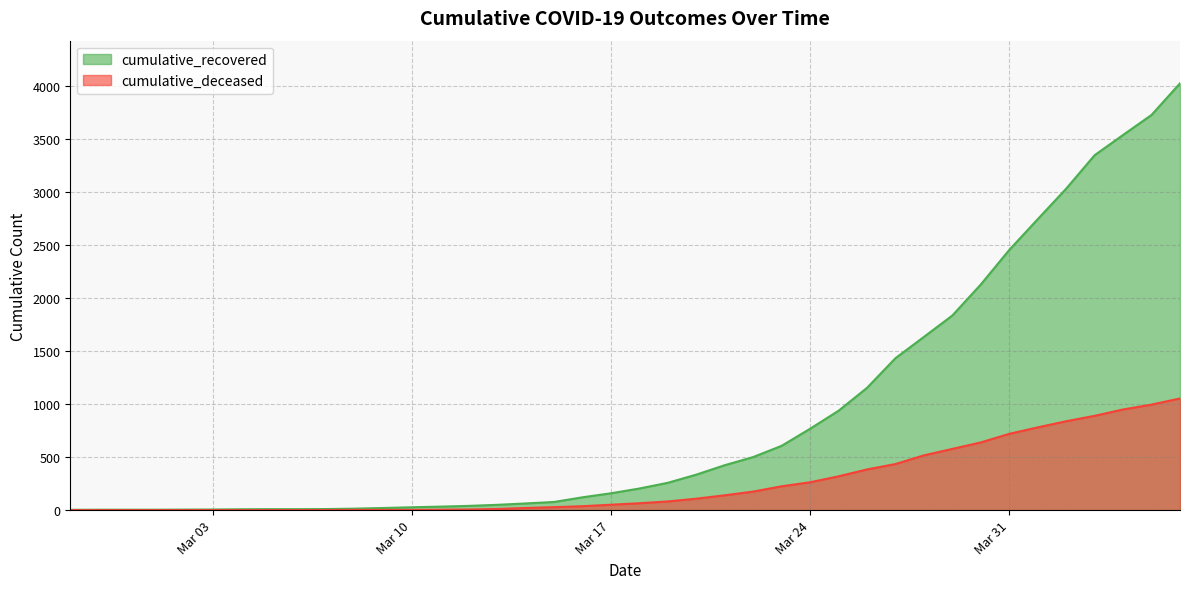

Read the cumulative_deceased value at 2020-03-14.

20